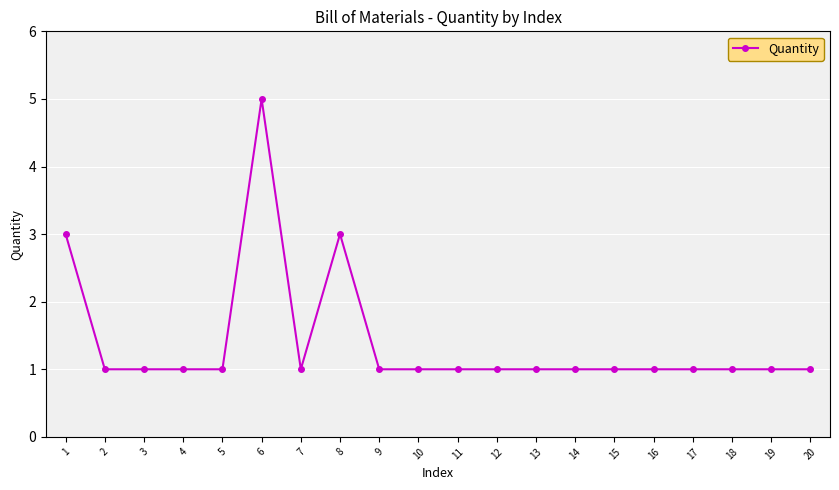

Which has a higher value, 6 or 15?

6